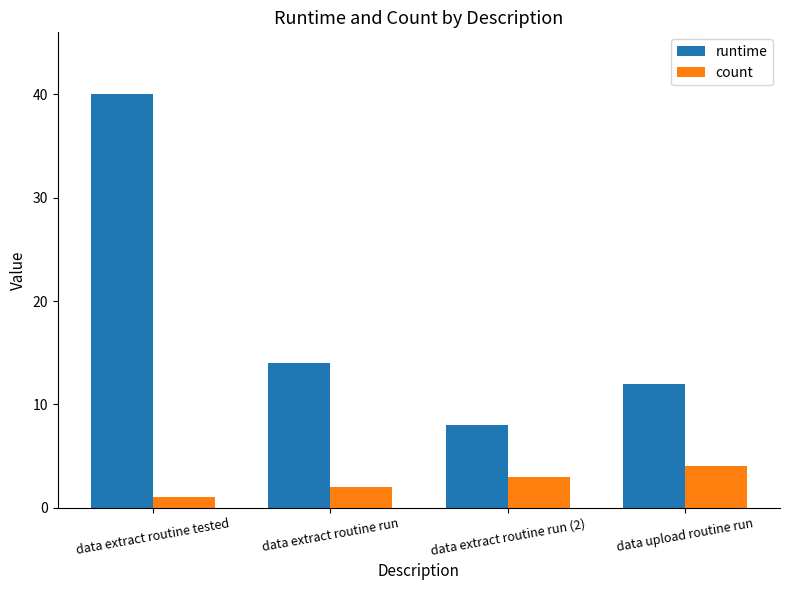

Are the bars grouped side by side (vs. stacked)?

Yes